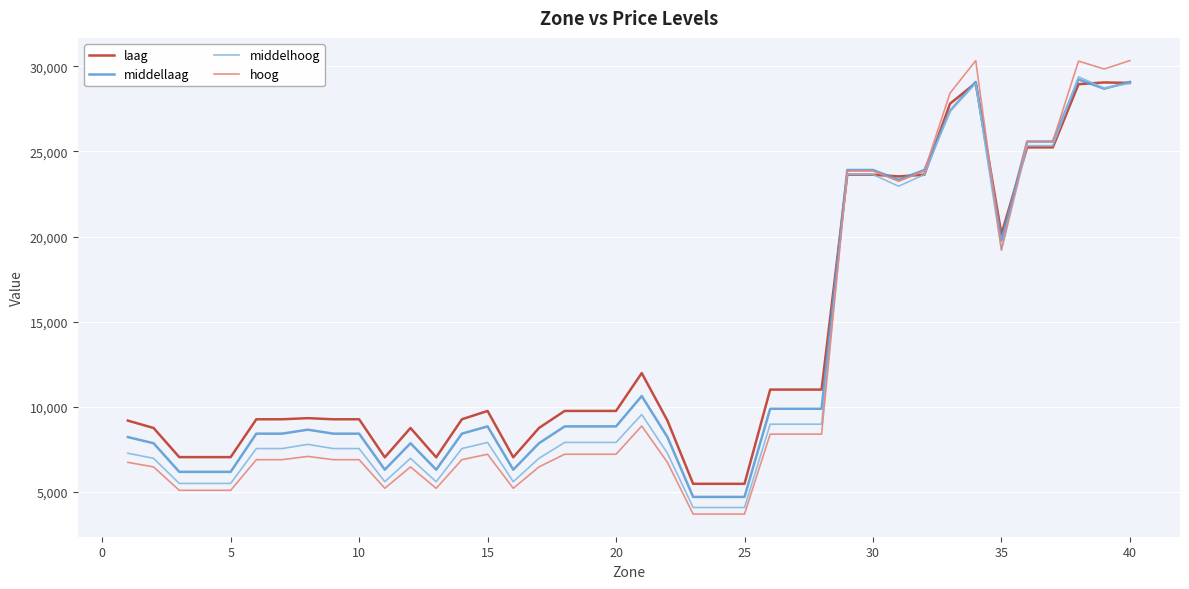

True or false: middelhoog and hoog intersect in this chart.

True